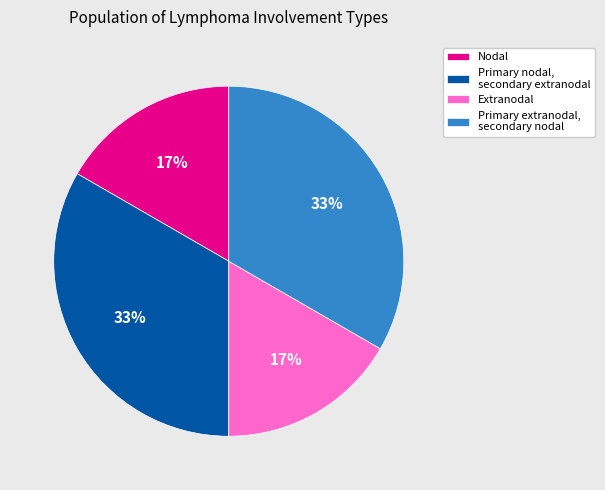

Does Primary extranodal, secondary nodal represent more than half of the total?

No